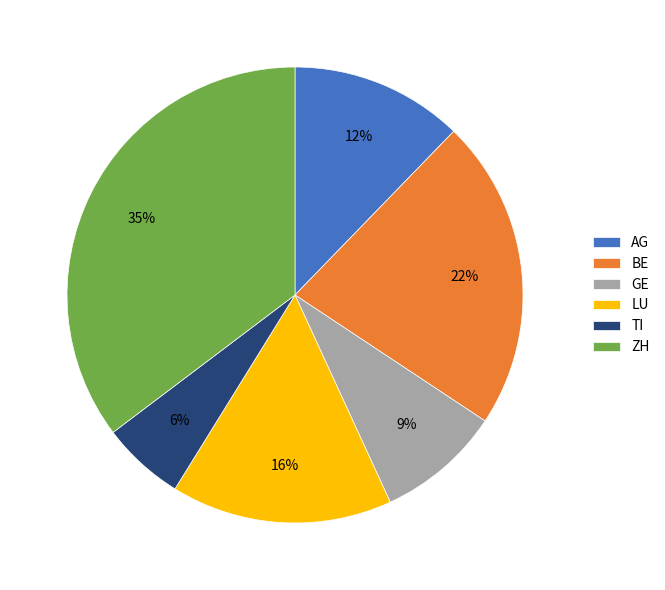

To the nearest percent, what percentage of the pie is LU?

16%